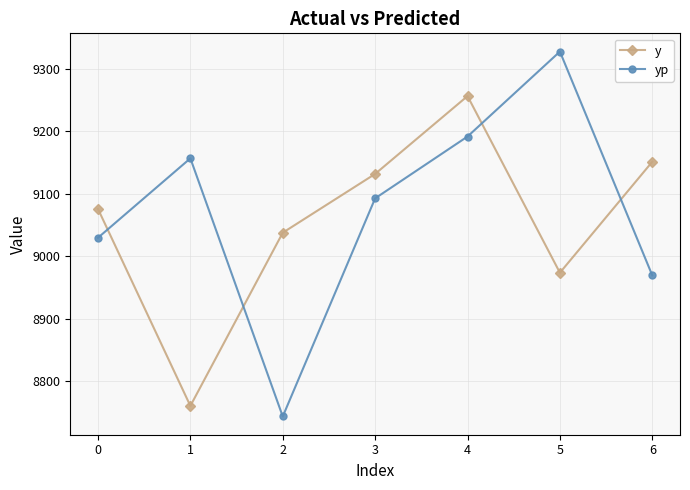

Where is the first local minimum for yp?

2